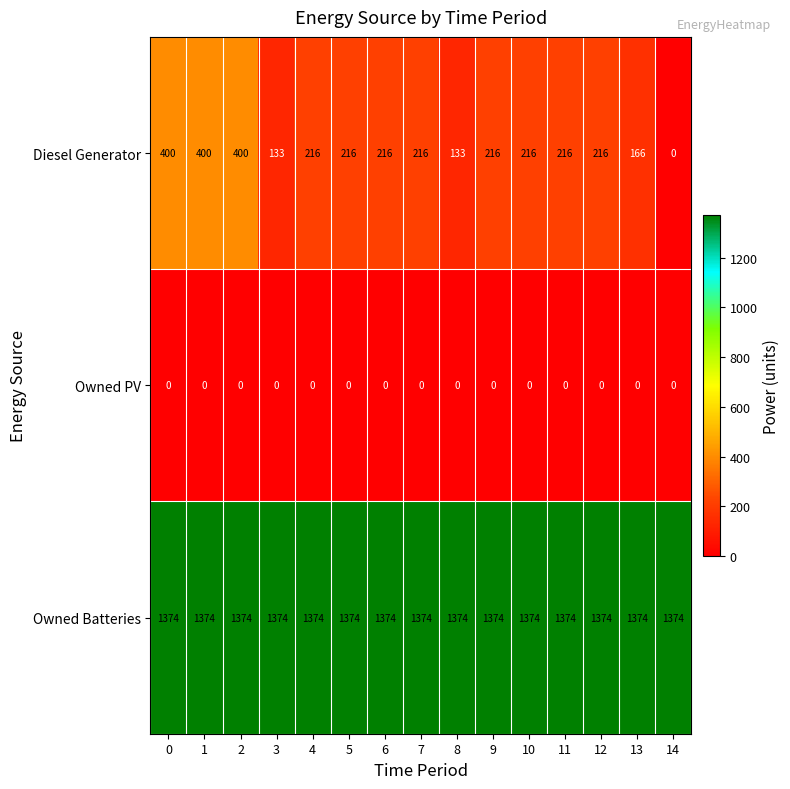

What is the maximum value for Diesel Generator?

400